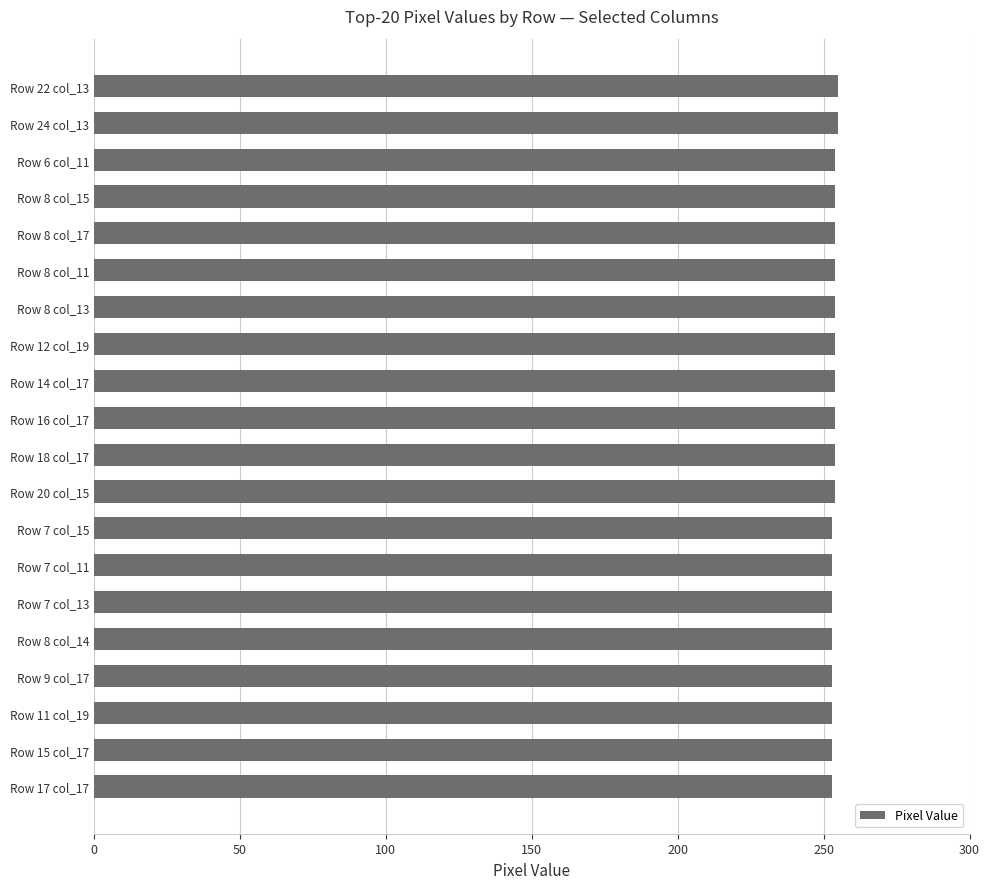

What is the ratio of the value at Row 17 col_17 to the value at Row 16 col_17?

1.0